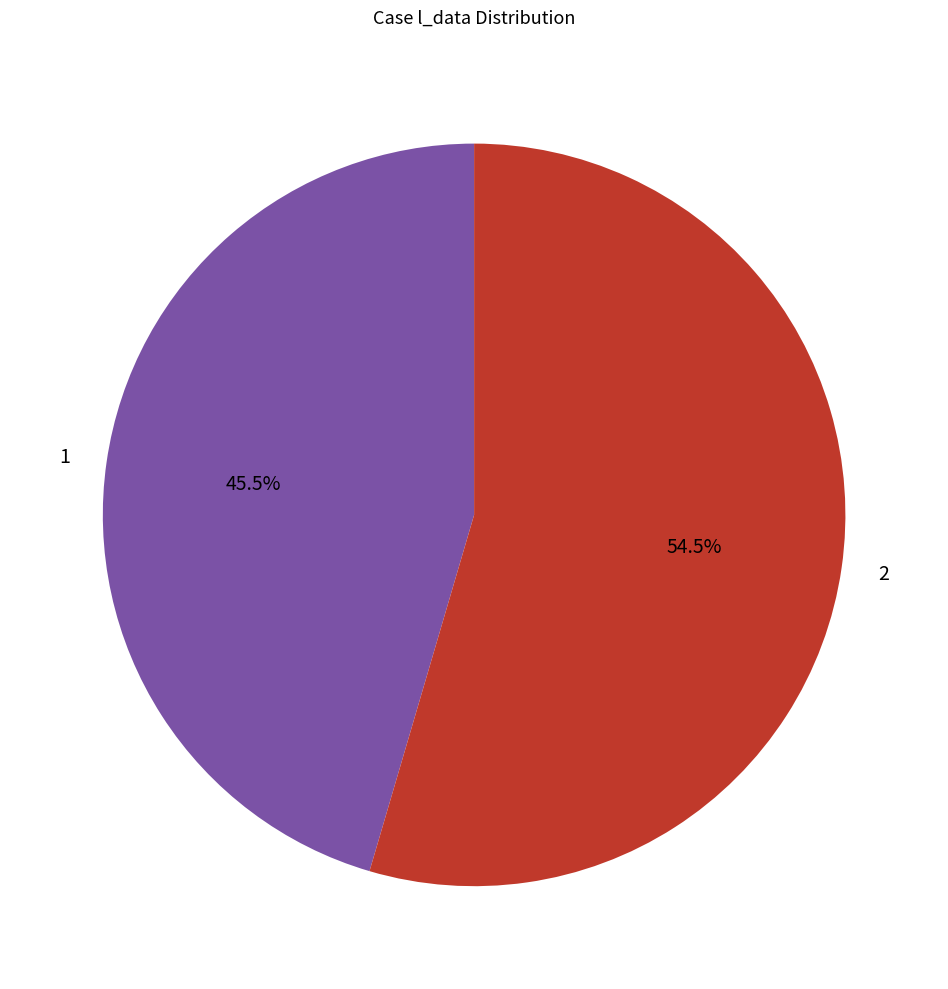

What is the ratio of the value at 1 to the value at 2?

0.8